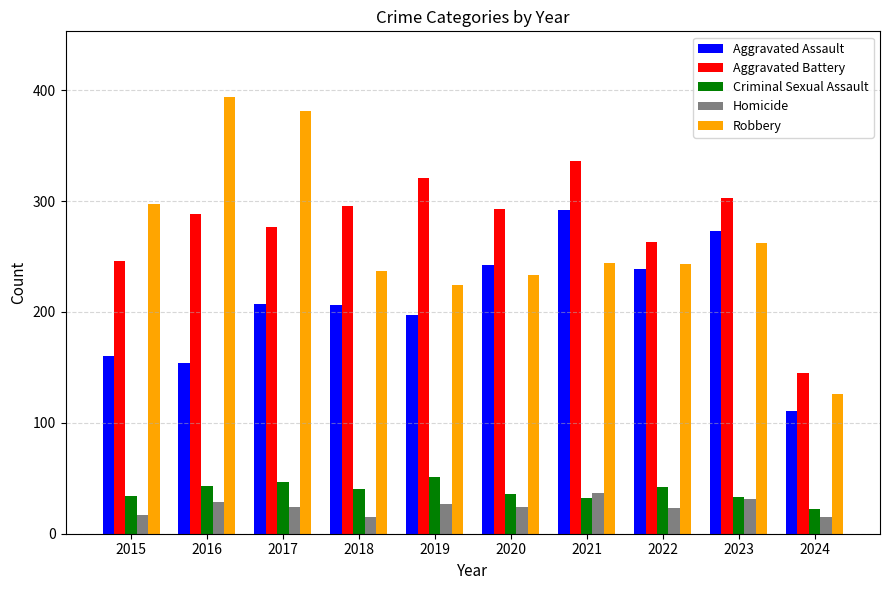

True or false: Aggravated Assault has a value of 292 at 2021.

True